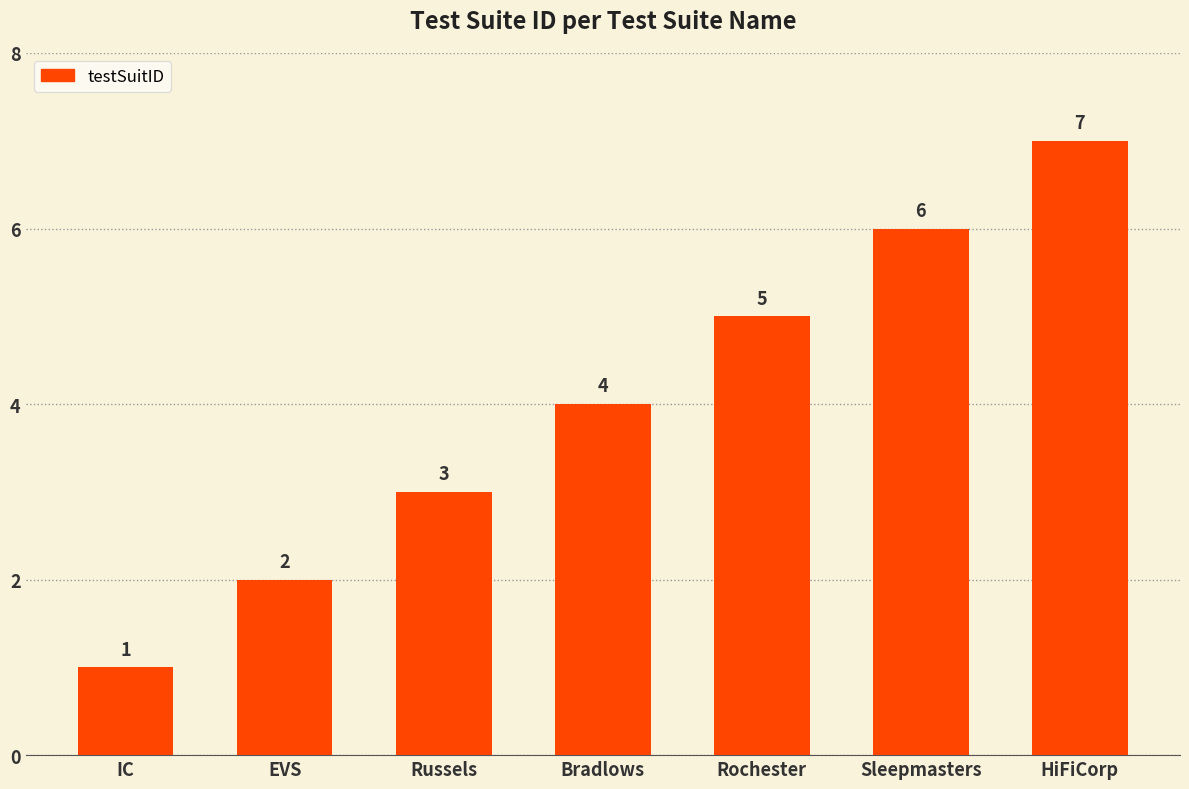

What is the difference between the maximum and minimum values?

6